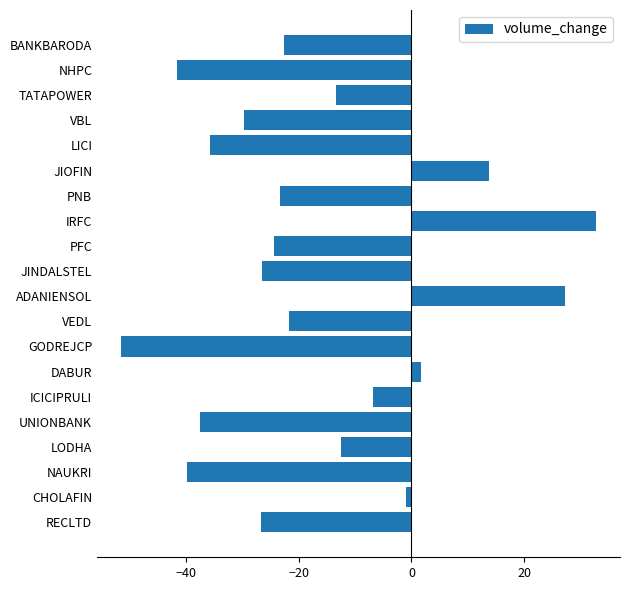

Between ICICIPRULI and UNIONBANK, which is larger?

ICICIPRULI